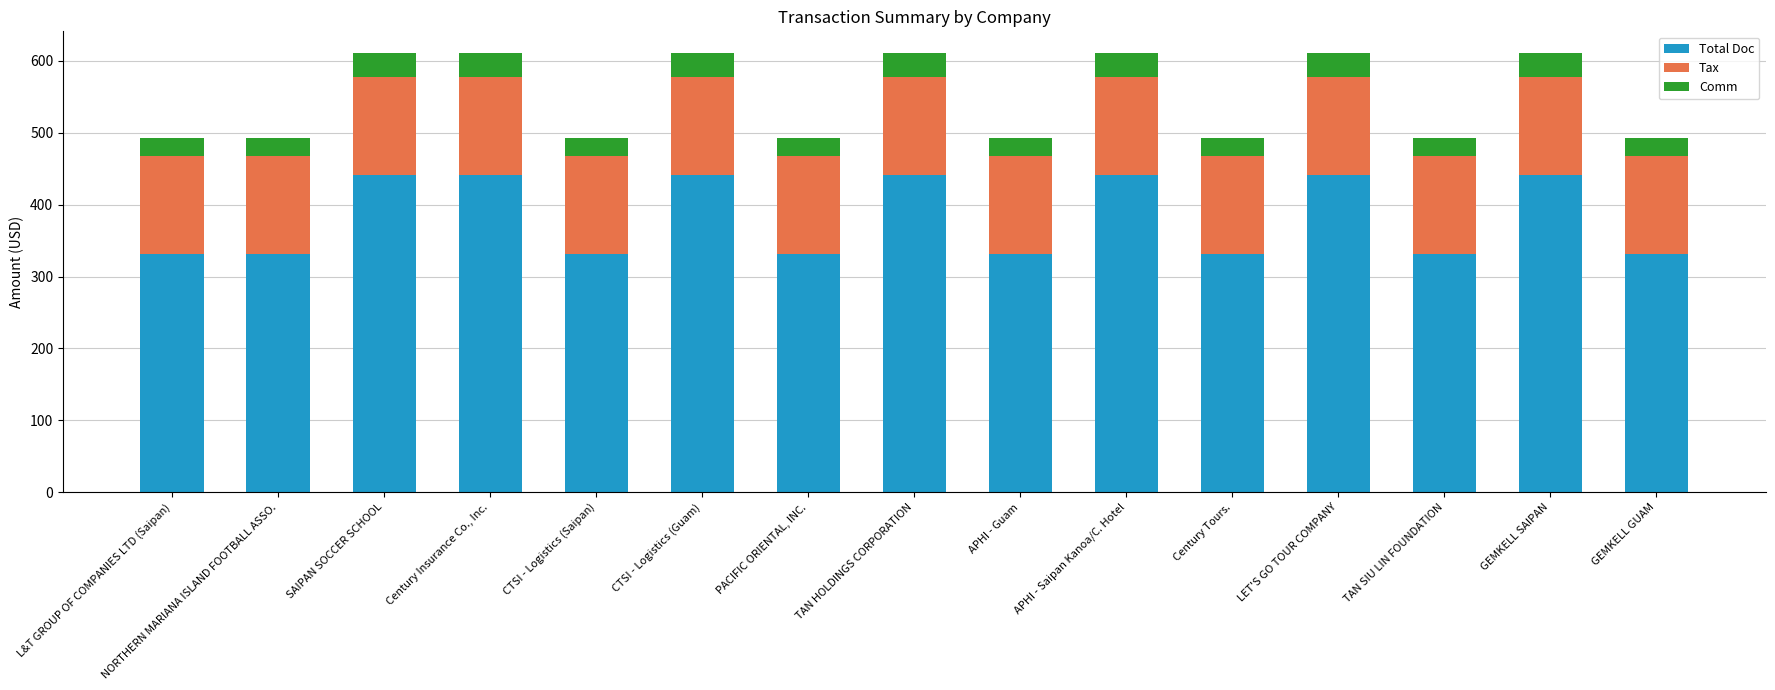

How many bars are there in total?

15